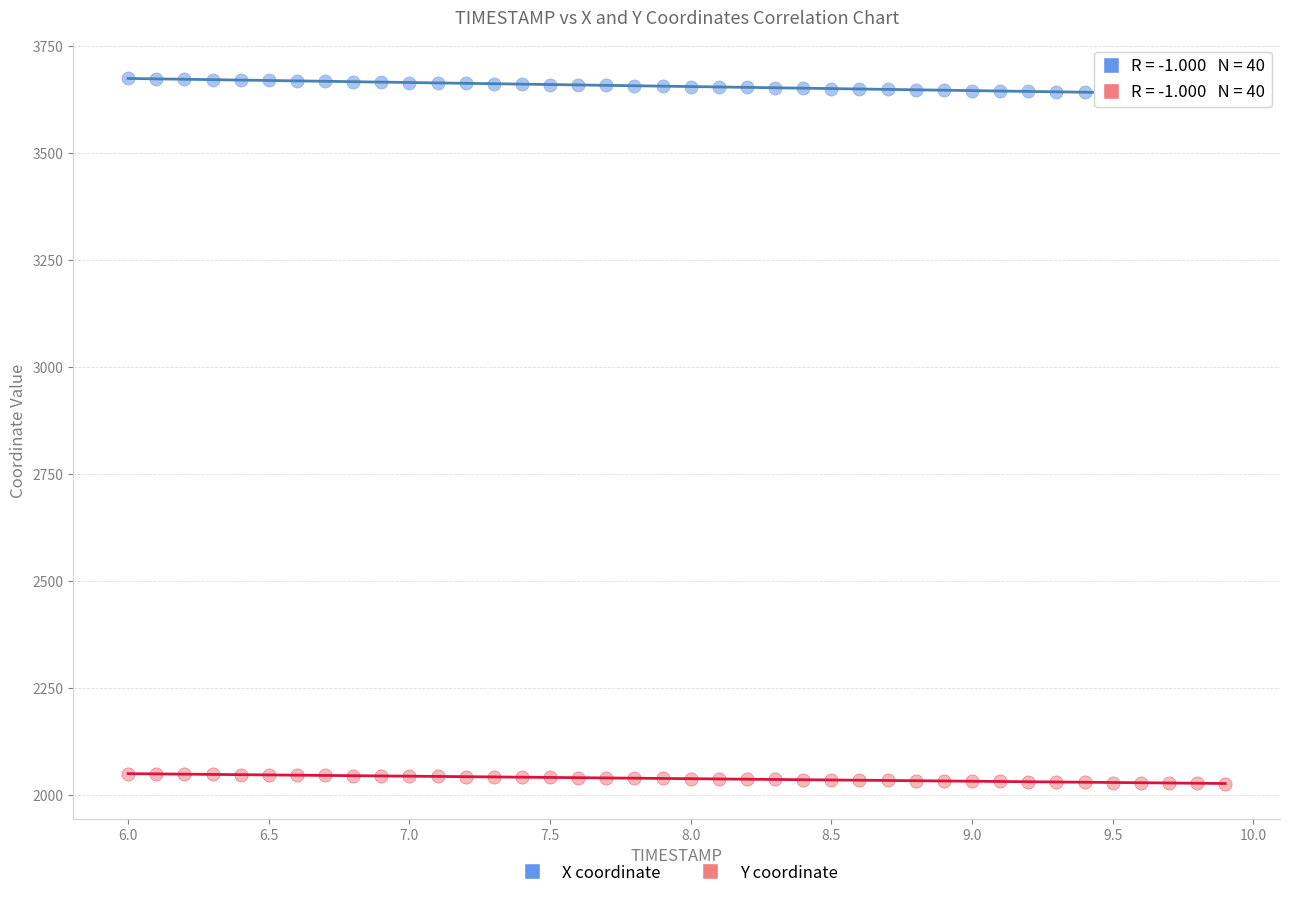

Across all data points, what is the range of X values (max minus min)?

3.9